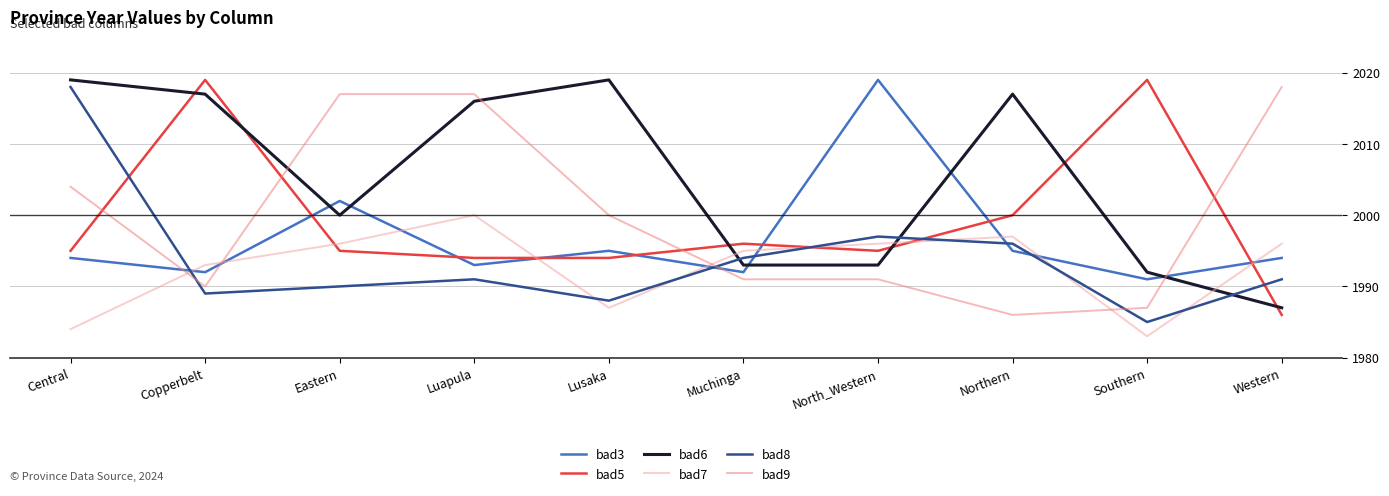

Where do bad6 and bad9 first cross each other?

Copperbelt and Eastern